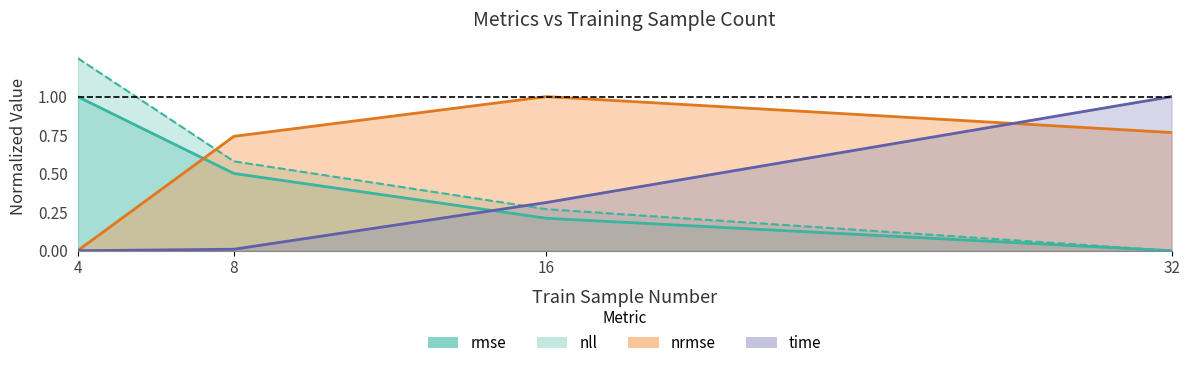

True or false: nll has a value of 0.6 at 8.

True